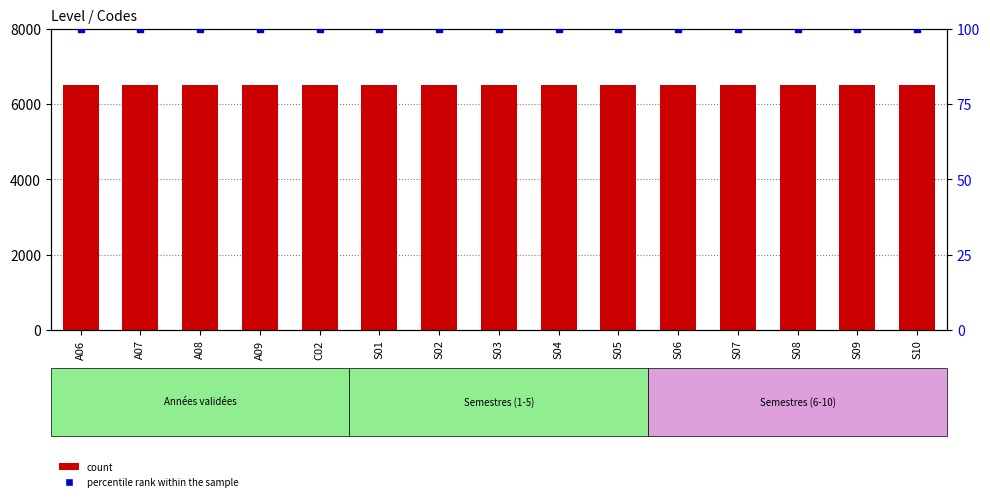

At which category is the sum across all series the highest?

A06